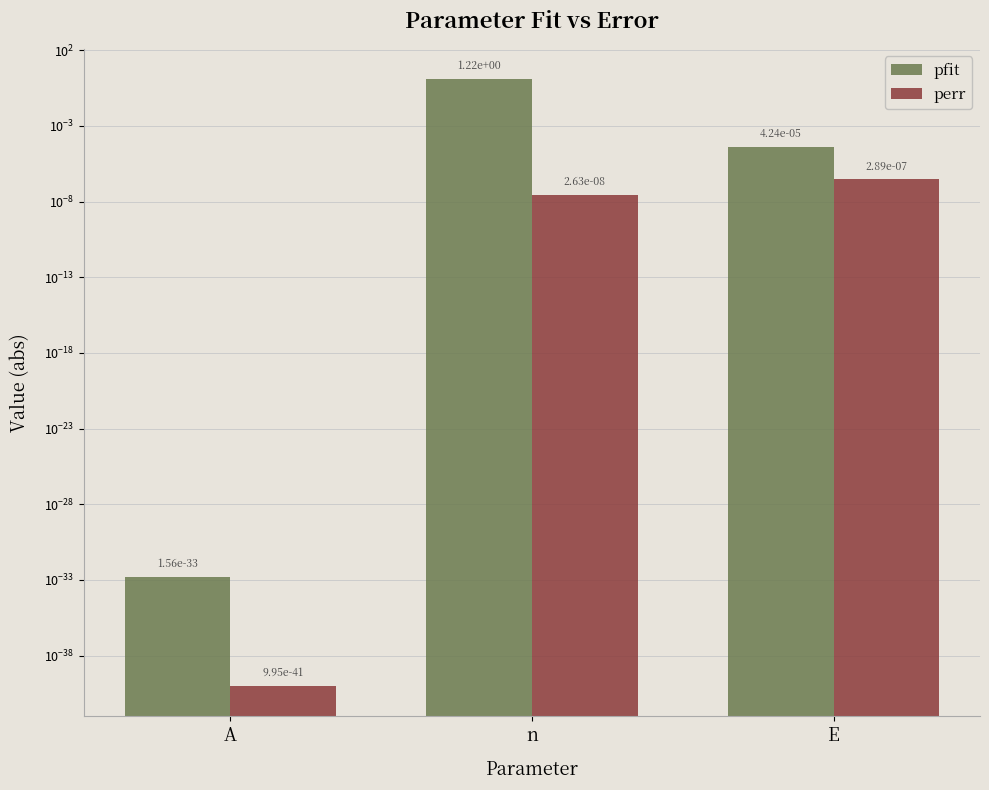

How many bars are there in total?

6